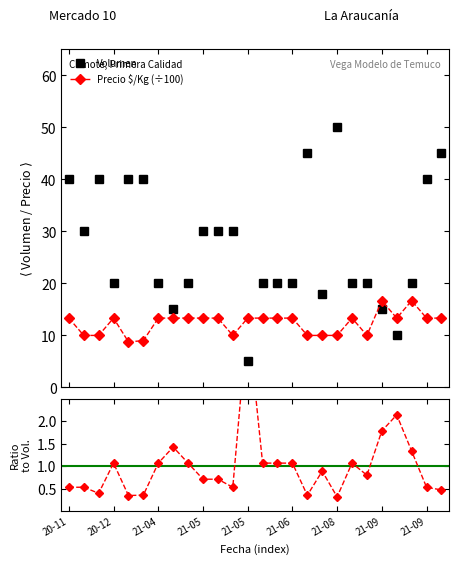

Where is the first local minimum for Volumen?

2020-12-10